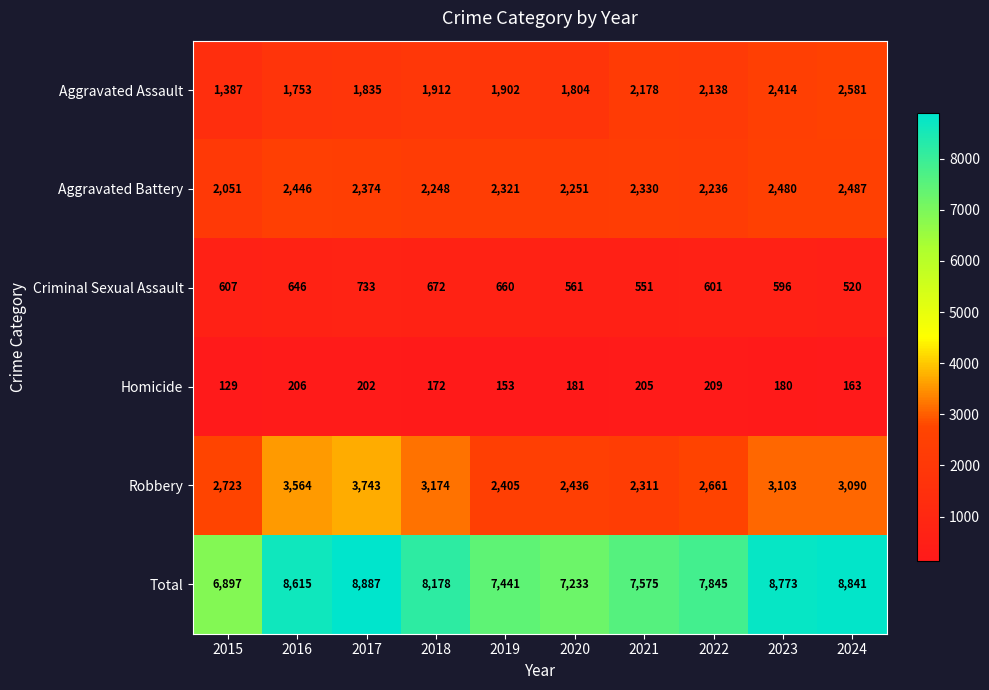

At how many categories does at least one series exceed 1998?

10